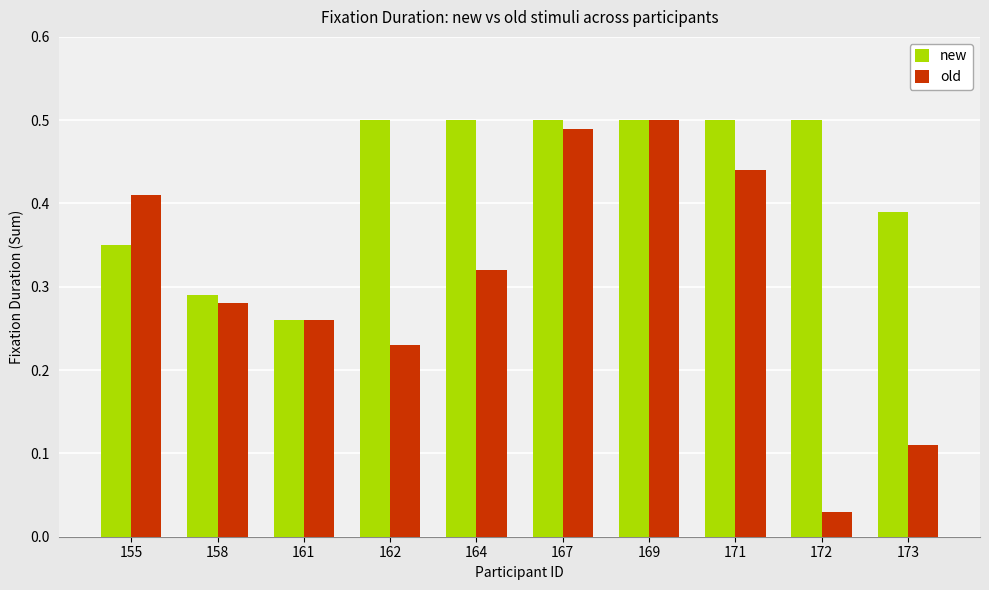

How many bars are there in each group?

2